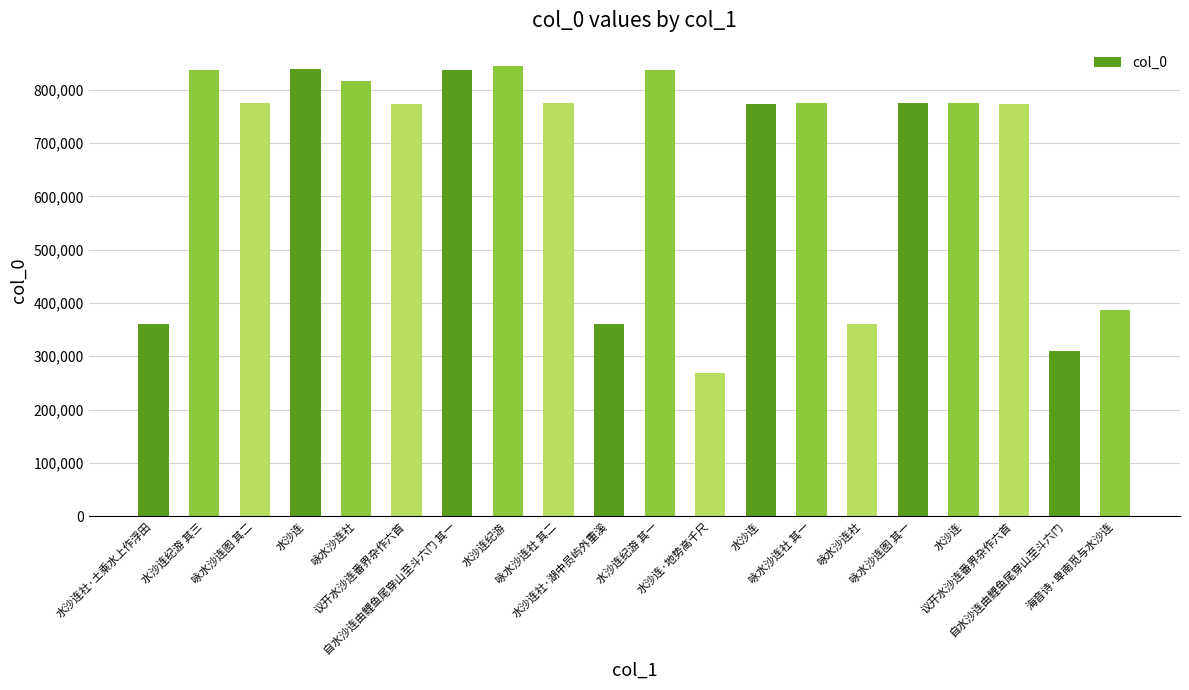

How many bars are there in total?

20